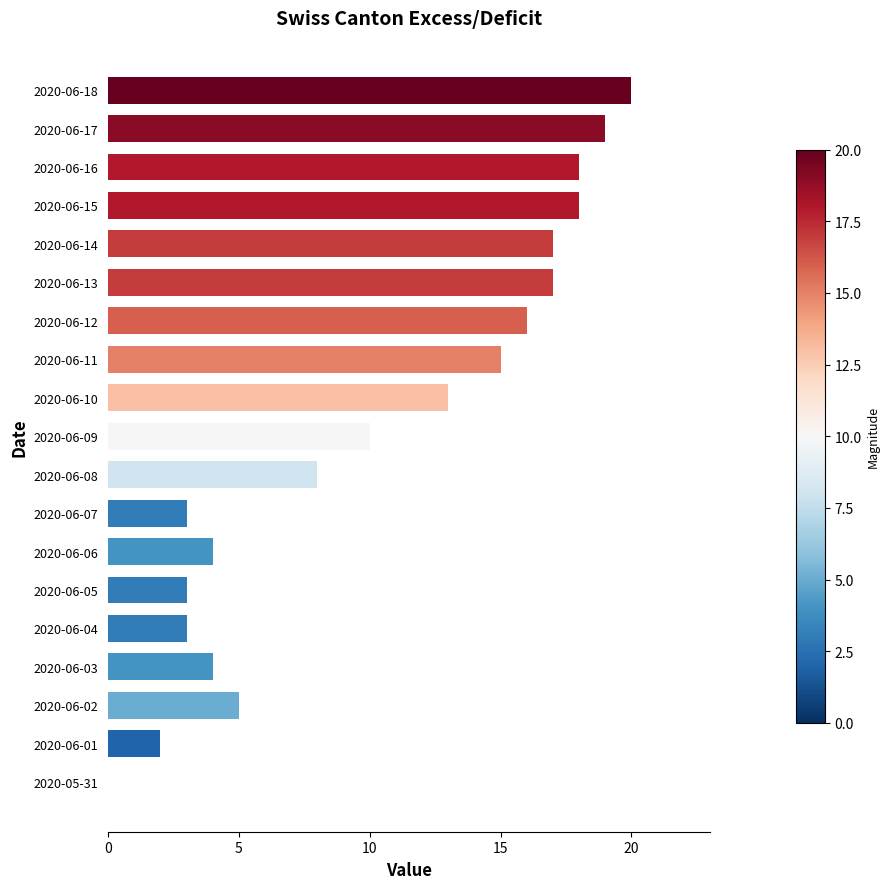

At which category does the chart reach its peak across all series?

2020-06-18